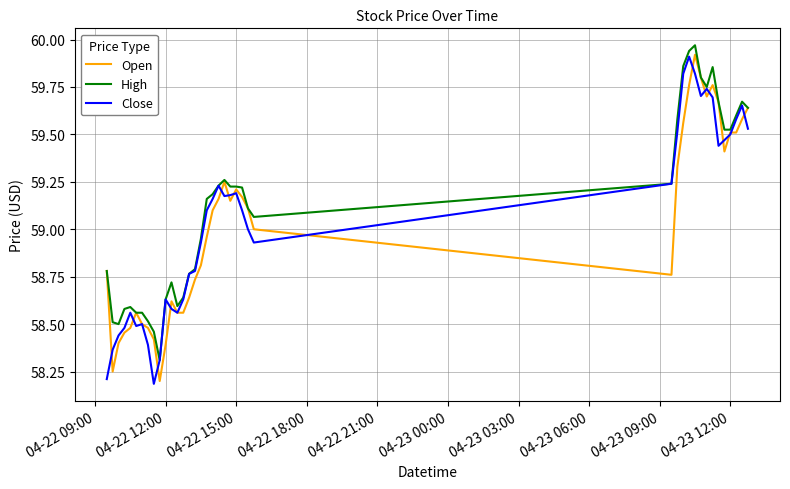

What is the difference between the maximum and second lowest values in the Open series?

1.7